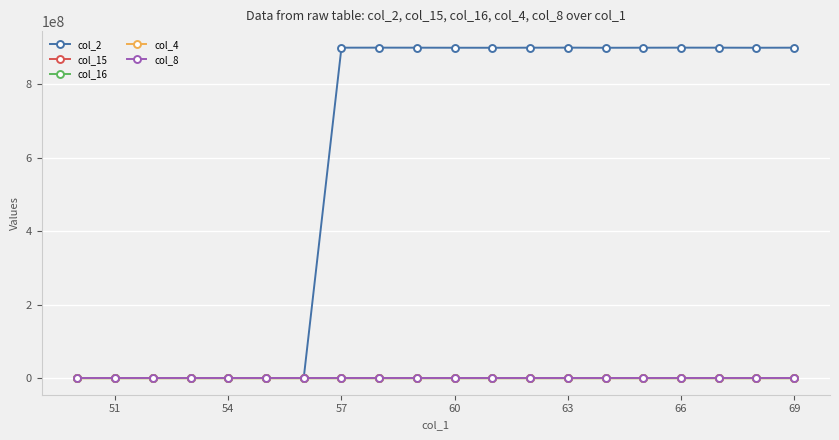

Which series has the largest range (max minus min)?

col_2